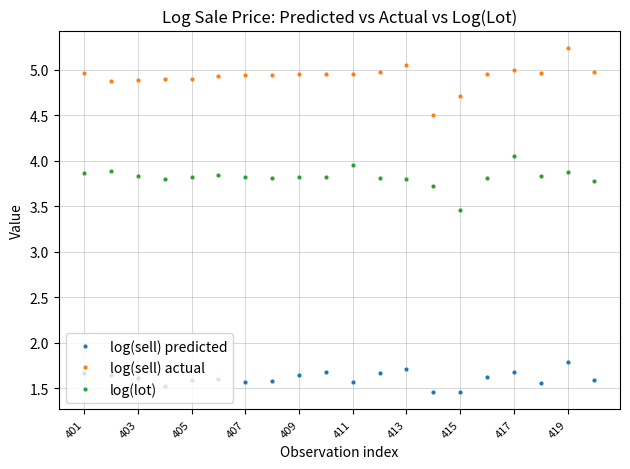

True or false: log(sell) predicted has more than 1 interior local peaks.

True